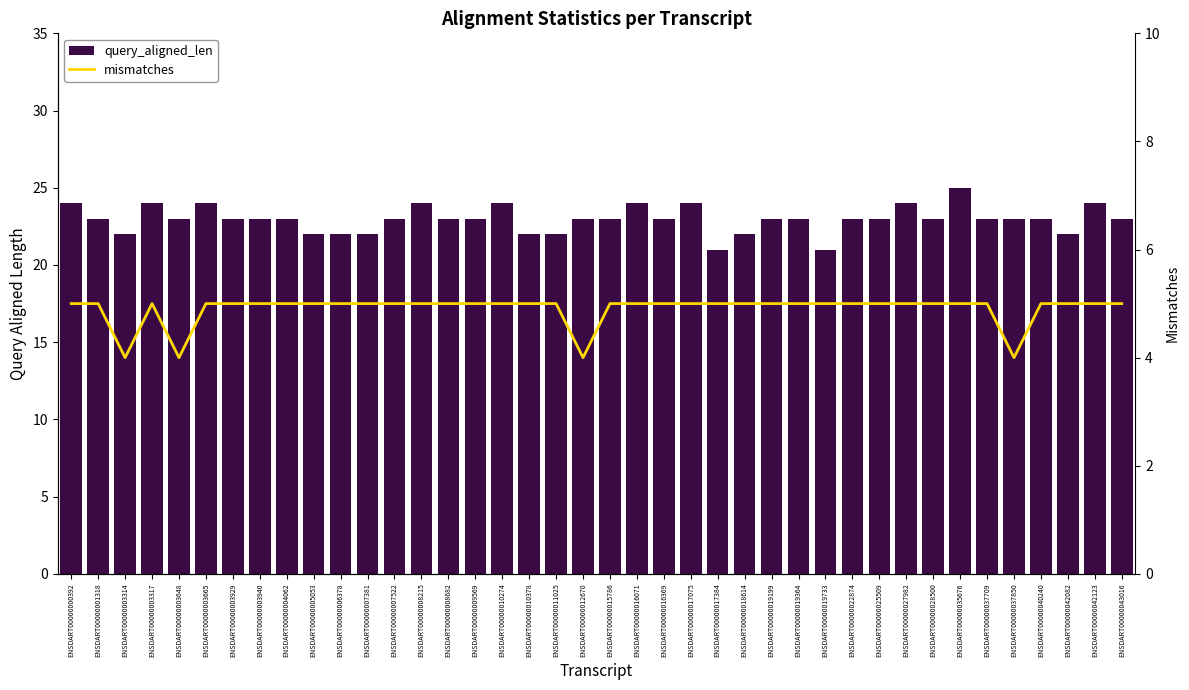

What is the difference between the mismatches values at ENSDART00000003314 and ENSDART00000009569?

1